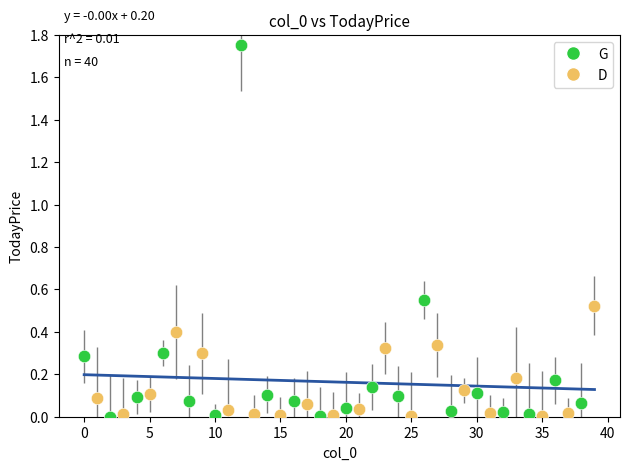

Which series contains the highest Y value?

G